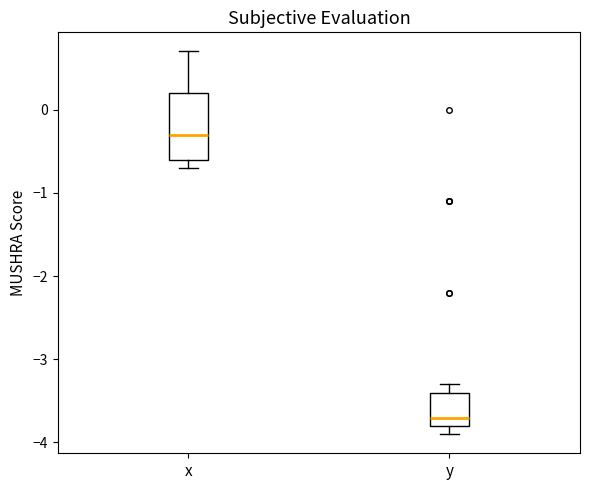

Which box is the tallest, from its lower edge to its upper edge?

x